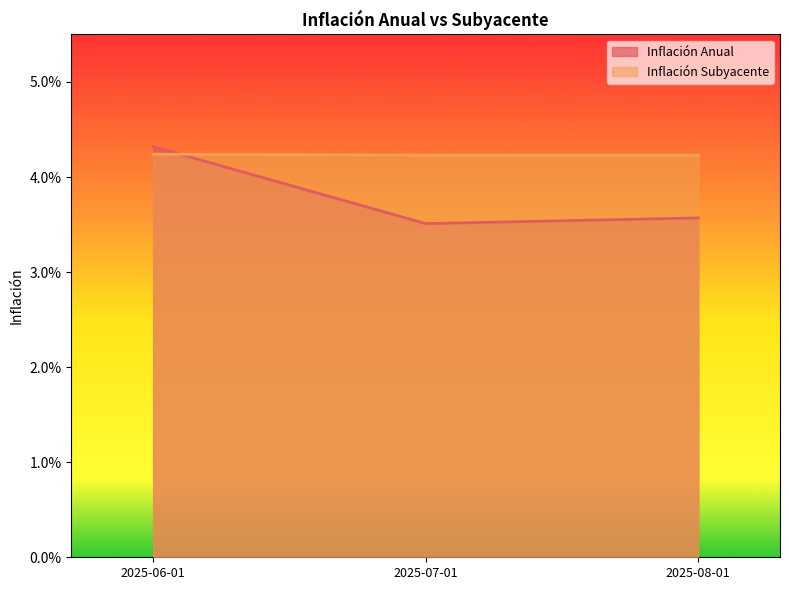

What are all the series names shown in the legend?

Inflación Anual, Inflación Subyacente